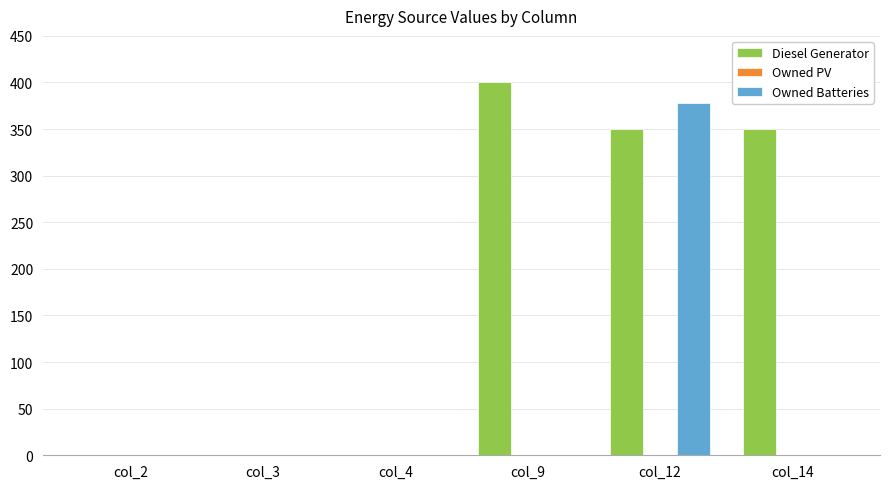

True or false: Diesel Generator has a value of 0 at col_4.

True